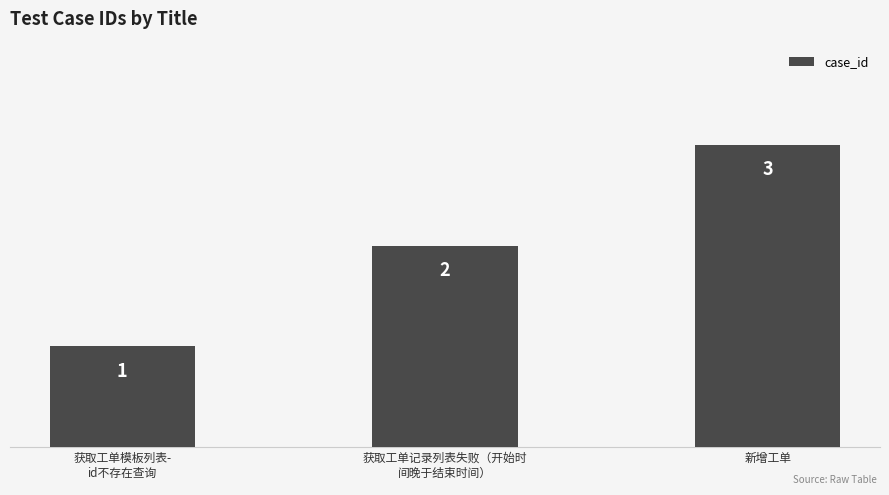

What is the maximum value shown in the chart?

3